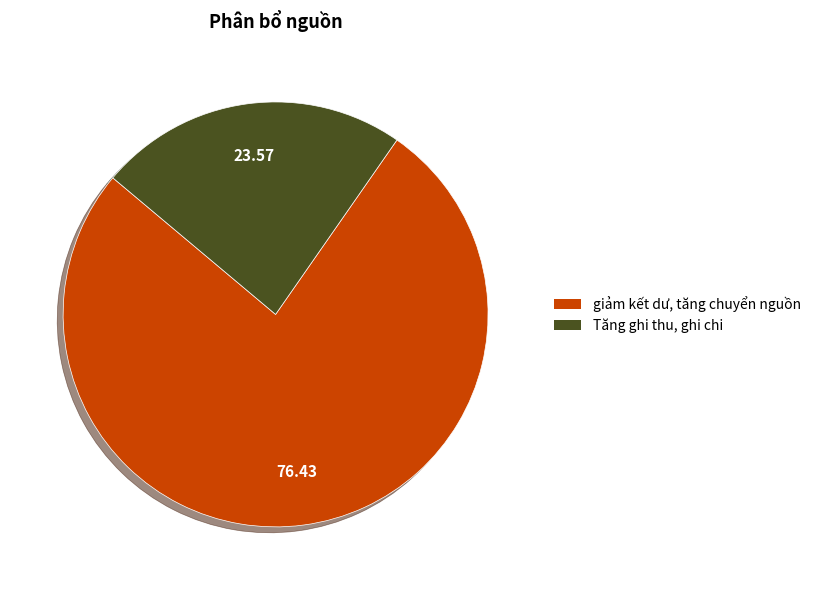

Which category has the smallest portion of the pie?

Tăng ghi thu, ghi chi